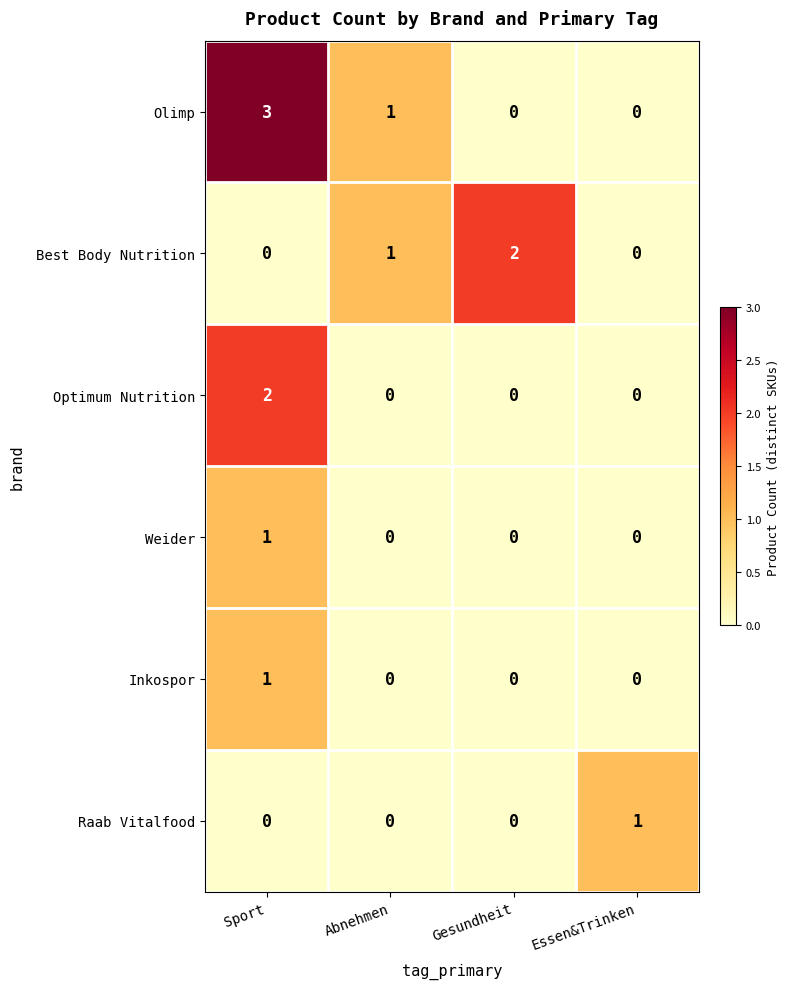

Which series changed the most between Sport and Gesundheit?

Olimp